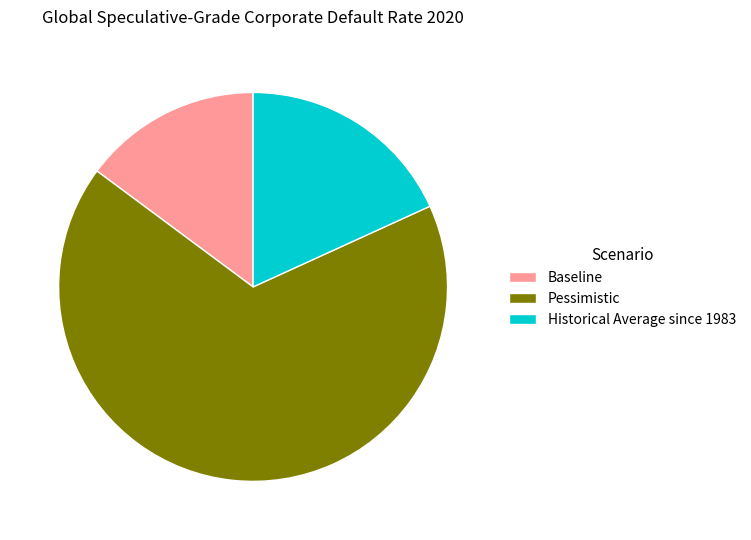

How many slices are in this pie chart?

3